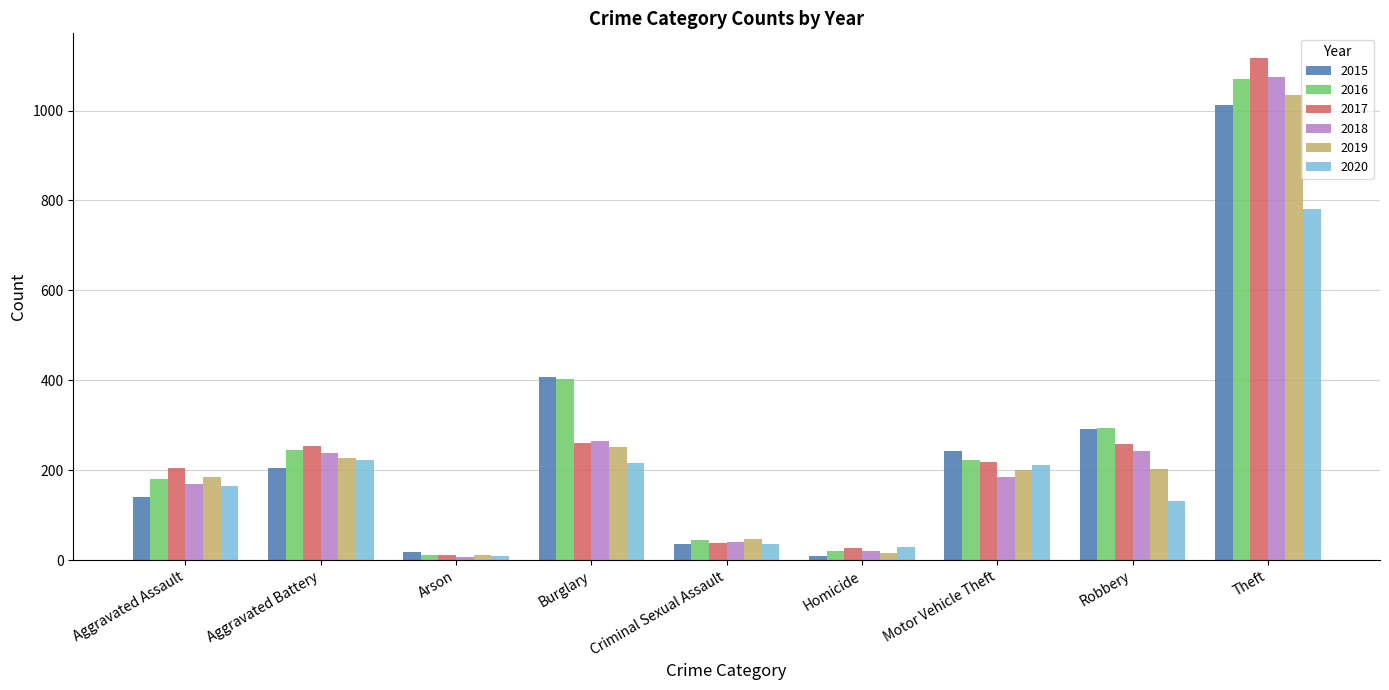

What is the maximum value for 2020?

781